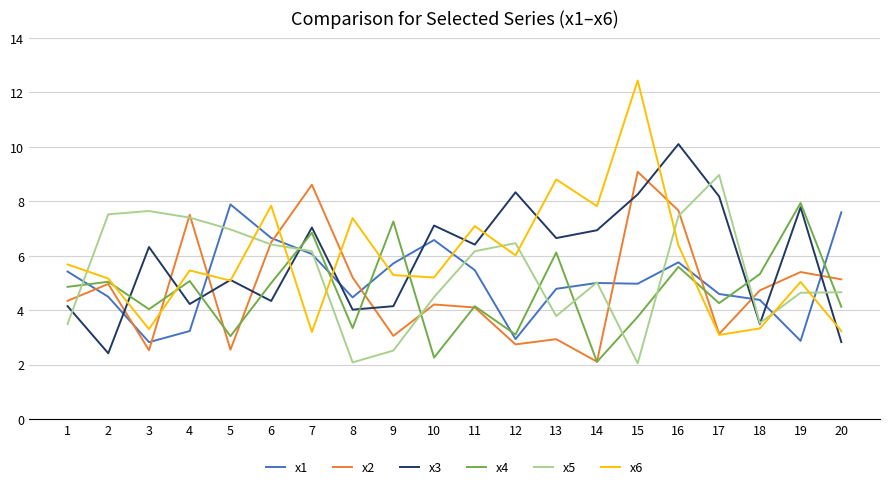

How many lines are shown in the chart?

6